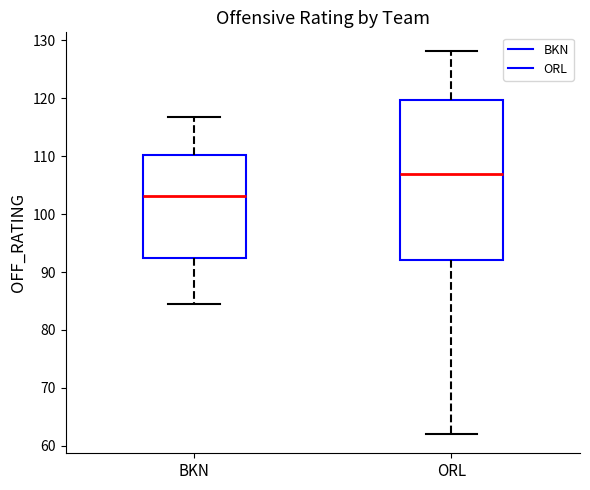

Reading left to right, read every box against the y-axis: the position of its median line, the range the box covers, and the ends of its whiskers. The values are not printed on the chart, so give them approximately, as read against the axis.

BKN: median 103, box 93 to 110, whiskers 85 to 117
ORL: median 107, box 92 to 120, whiskers 62 to 128